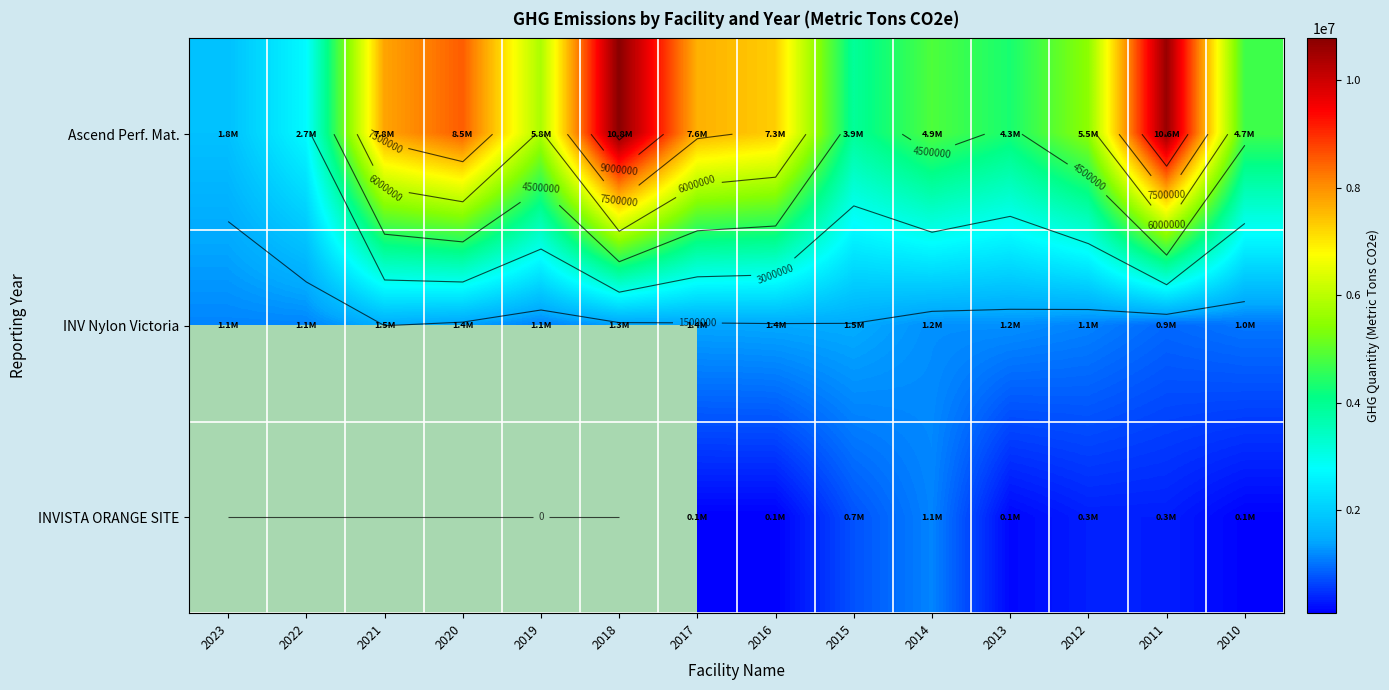

Count the number of categories in the chart.

14